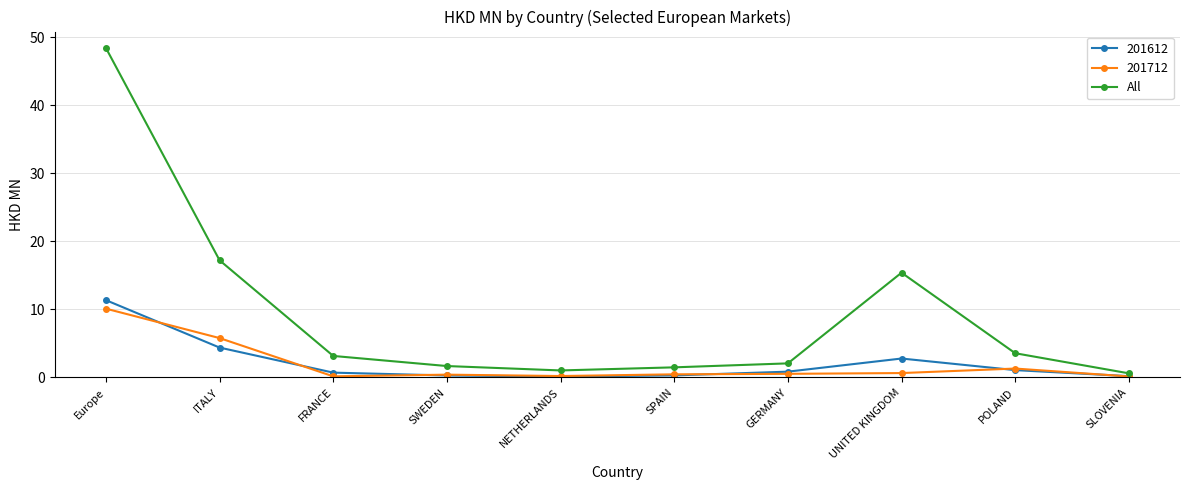

At which label is 201712 closest to 5?

ITALY